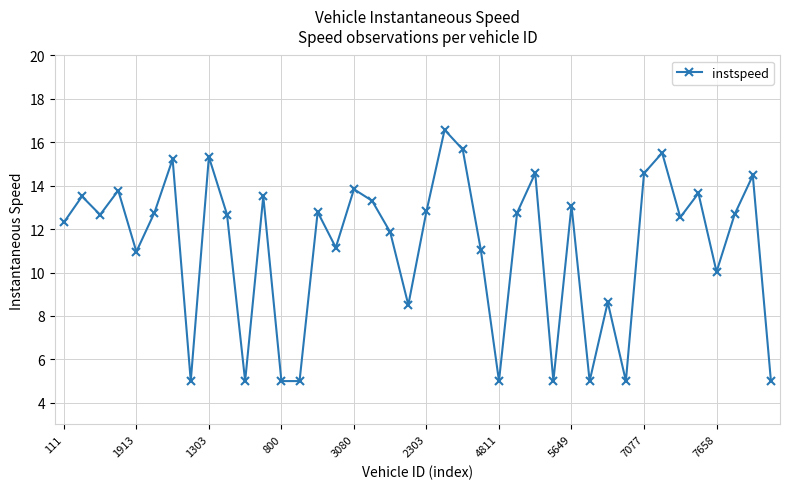

What is the sum of all values?

447.8